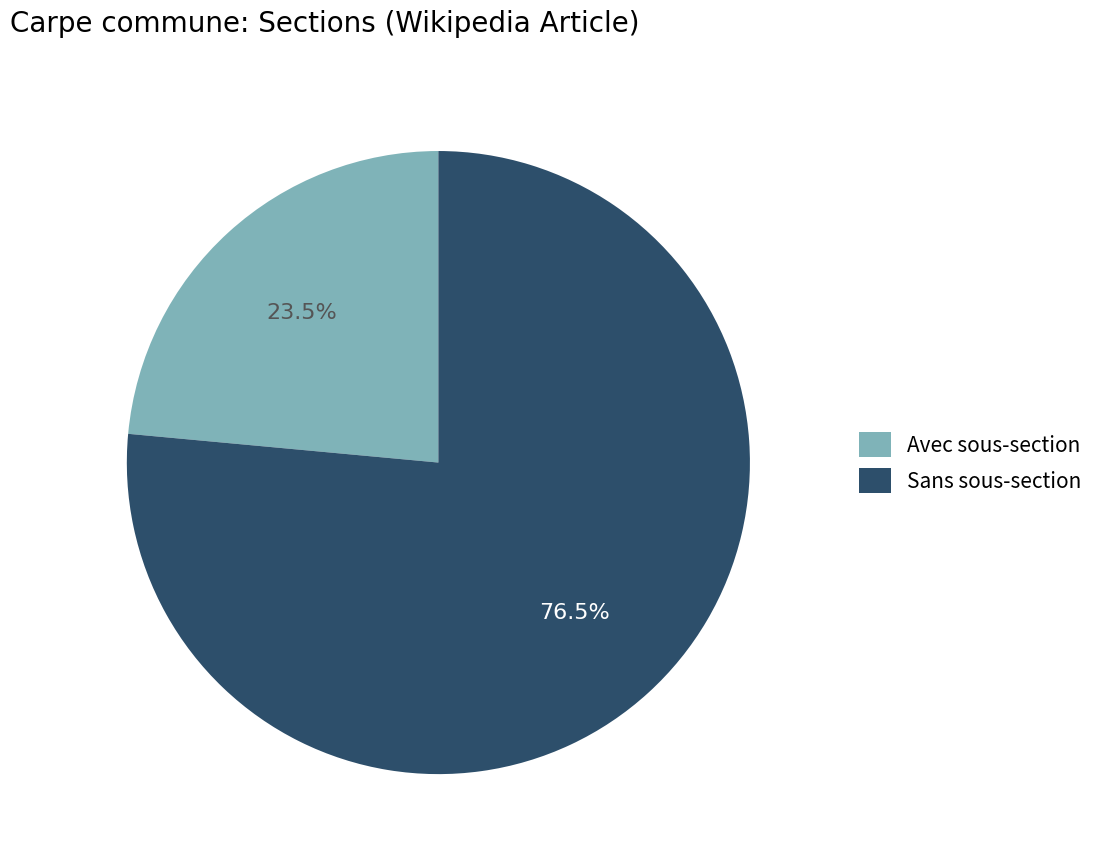

Which slice represents more than half of the pie?

Sans sous-section